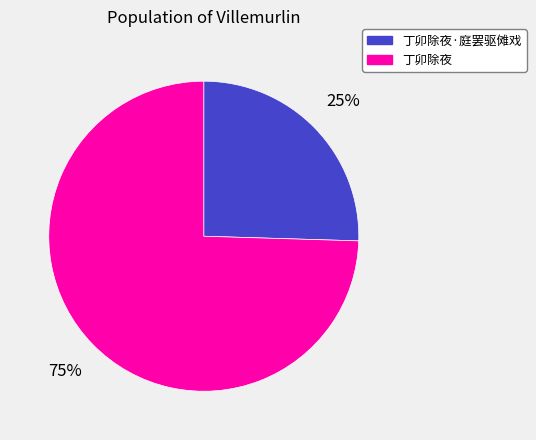

To the nearest percent, what portion does 丁卯除夜·庭罢驱傩戏 represent?

25%